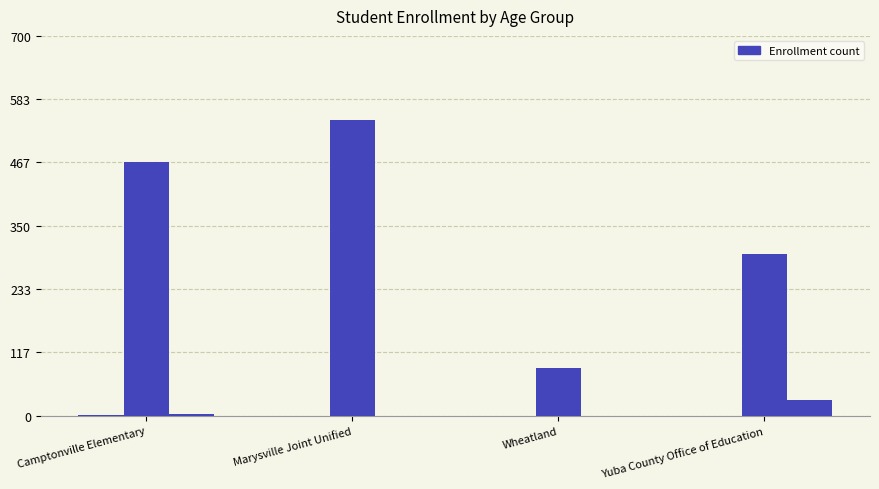

Are the bars grouped side by side (vs. stacked)?

Yes